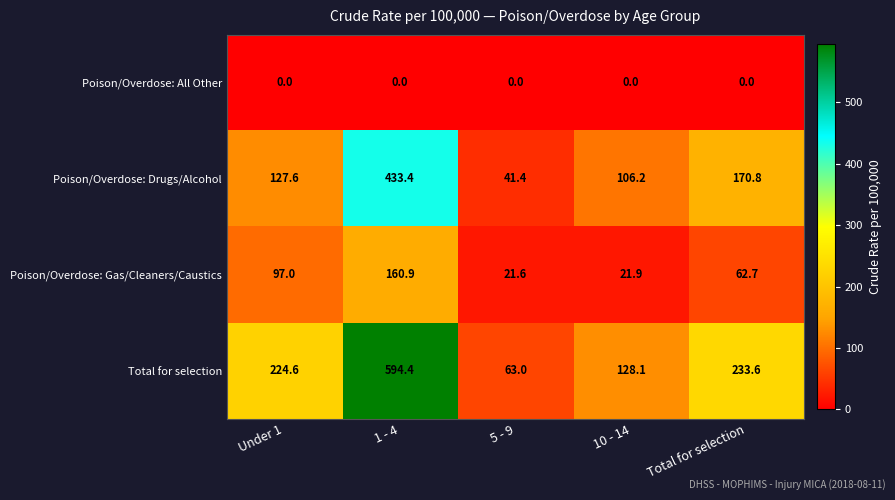

Rank the series by their average value, from highest to lowest.

Total for selection, Poison/Overdose: Drugs/Alcohol, Poison/Overdose: Gas/Cleaners/Caustics, Poison/Overdose: All Other